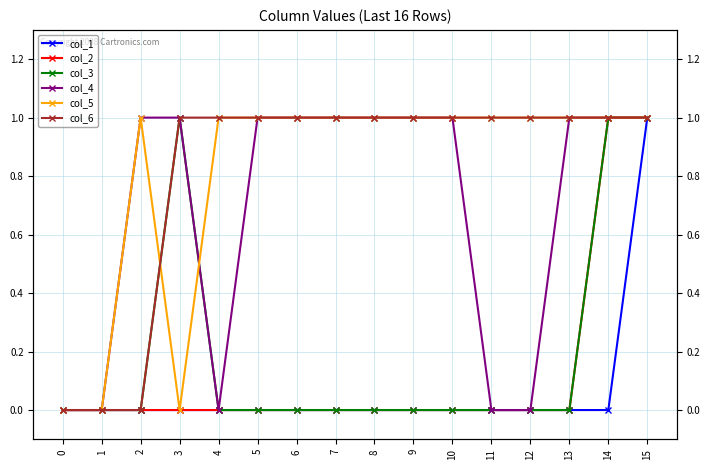

Where is the first local minimum for col_5?

3